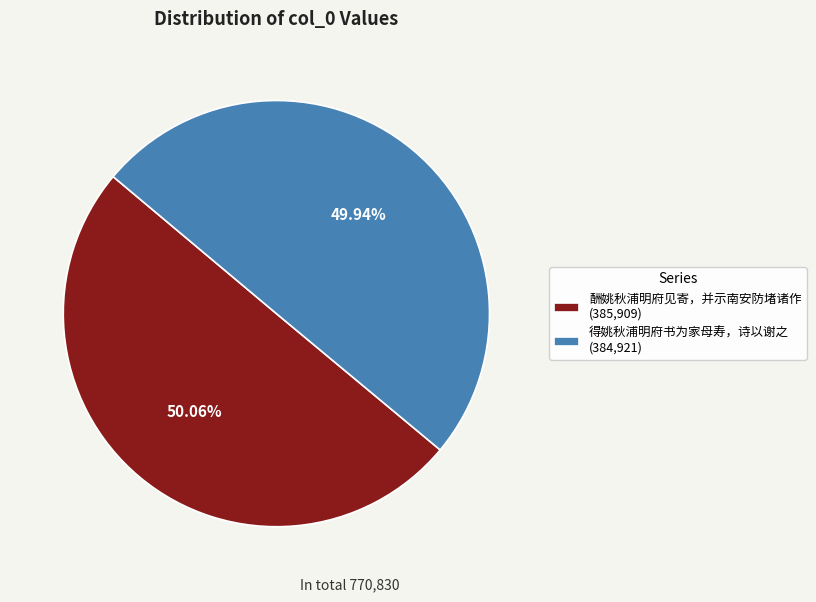

Do 酬姚秋浦明府见寄，并示南安防堵诸作 and 得姚秋浦明府书为家母寿，诗以谢之 together represent more than half of the pie?

Yes